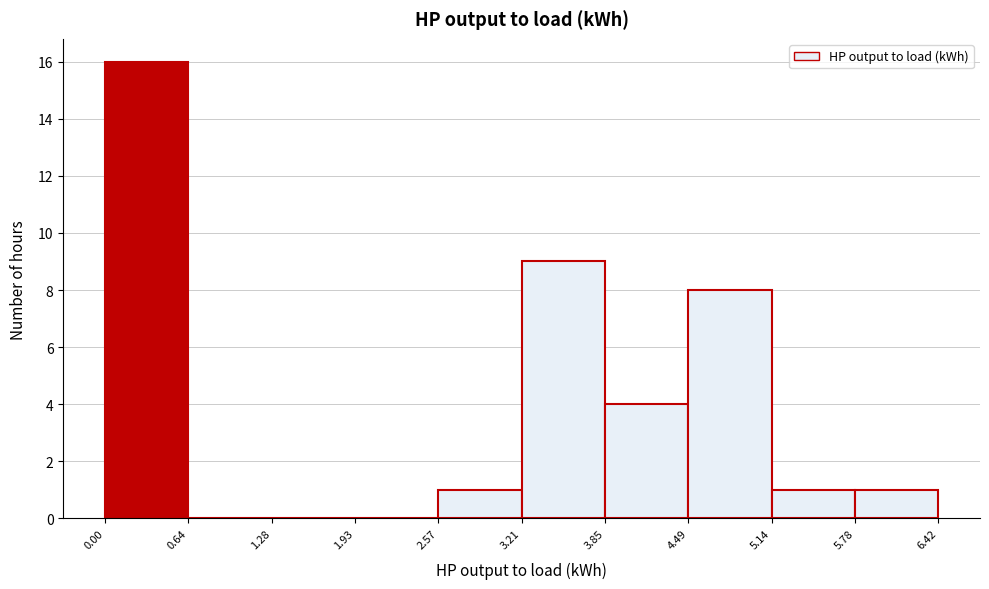

How tall is the bar that spans 3.85 to 4.49 on the x-axis? The values are not printed on the chart, so give them approximately, as read against the axis.

4